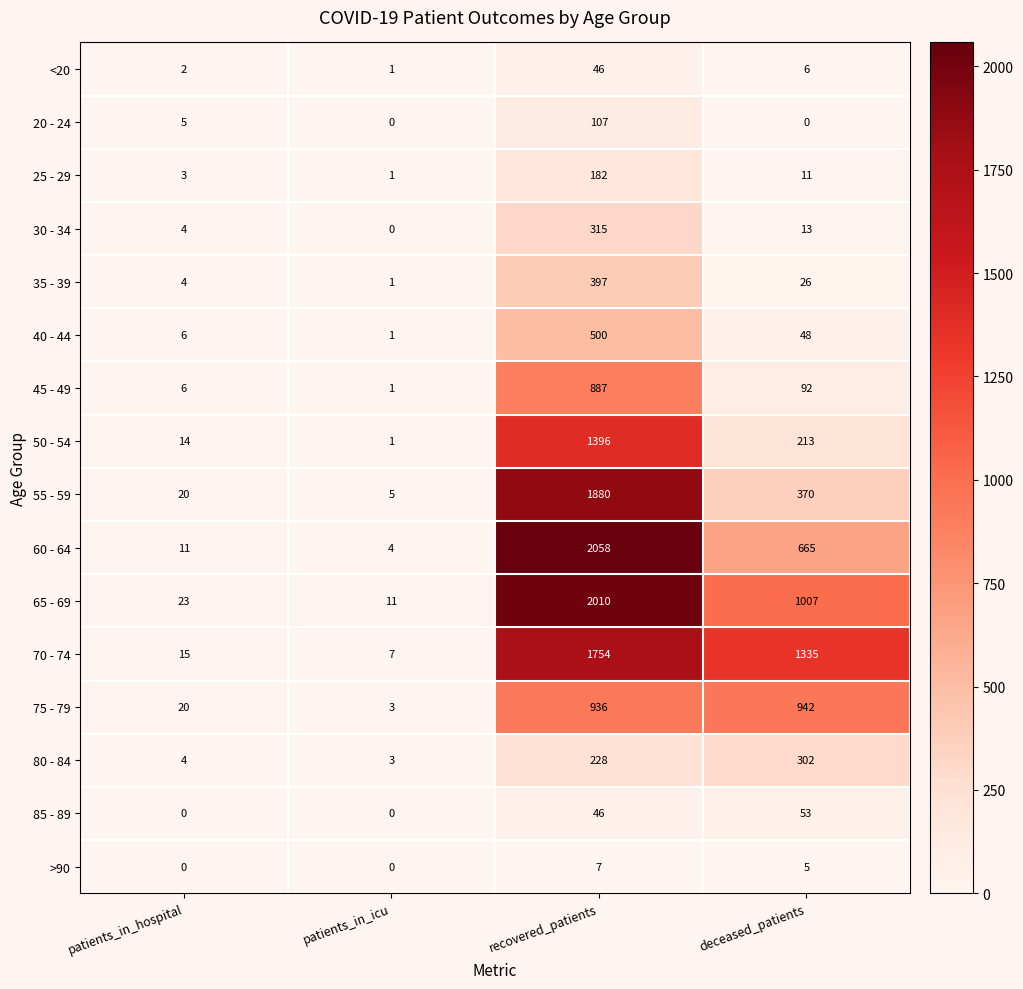

Where is <20 nearest to the value 23?

deceased_patients